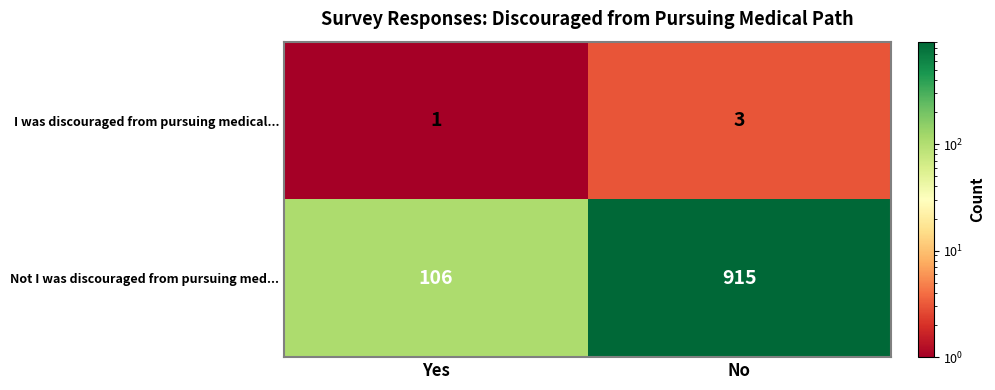

The value of I was discouraged from pursuing medical... at No is 3. True or false?

True